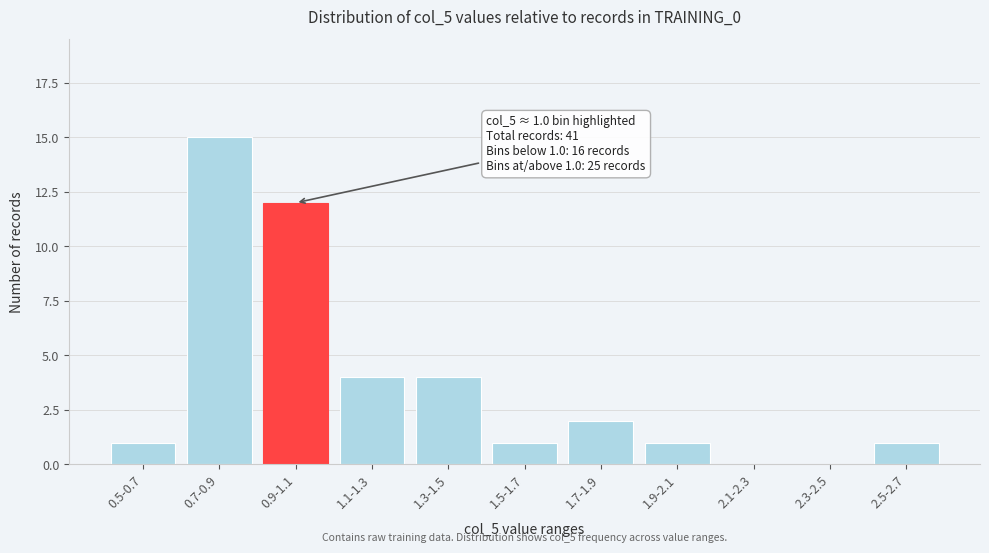

Reading right to left, extract all data points from this chart.

2.5-2.7=1	2.3-2.5=0	2.1-2.3=0	1.9-2.1=1	1.7-1.9=2	1.5-1.7=1	1.3-1.5=4	1.1-1.3=4	0.9-1.1=12	0.7-0.9=15	0.5-0.7=1